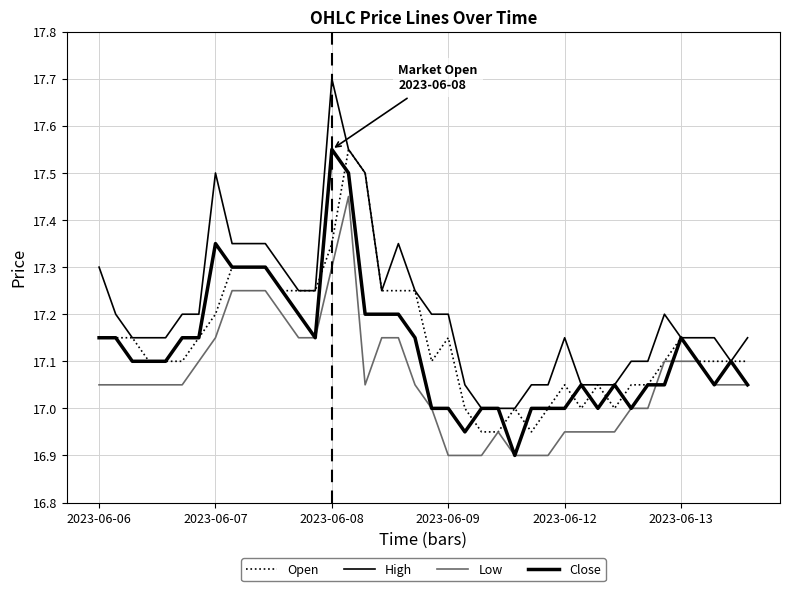

Reading right to left, what are all the values shown in this chart?

Open: 17.1	17.1	17.1	17.1	17.1	17.1	17.0	17.0	17.0	17.0	17.0	17.0	17.0	17.0	17.0	17.0	17.0	17.0	17.1	17.1	17.2	17.2	17.2	17.5	17.5	17.4	17.2	17.2	17.2	17.3	17.3	17.3	17.2	17.1	17.1	17.1	17.1	17.1	17.1	17.1
High: 17.1	17.1	17.1	17.1	17.1	17.2	17.1	17.1	17.0	17.0	17.0	17.1	17.0	17.0	17.0	17.0	17.0	17.0	17.2	17.2	17.2	17.4	17.2	17.5	17.5	17.7	17.2	17.2	17.3	17.4	17.4	17.4	17.5	17.2	17.2	17.1	17.1	17.1	17.2	17.3
Low: 17.0	17.0	17.0	17.1	17.1	17.1	17.0	17.0	17.0	17.0	17.0	17.0	16.9	16.9	16.9	17.0	16.9	16.9	16.9	17.0	17.0	17.1	17.1	17.0	17.5	17.3	17.1	17.1	17.2	17.2	17.2	17.2	17.1	17.1	17.0	17.0	17.0	17.0	17.0	17.0
Close: 17.0	17.1	17.0	17.1	17.1	17.0	17.0	17.0	17.0	17.0	17.0	17.0	17.0	17.0	16.9	17.0	17.0	17.0	17.0	17.0	17.1	17.2	17.2	17.2	17.5	17.5	17.1	17.2	17.2	17.3	17.3	17.3	17.4	17.1	17.1	17.1	17.1	17.1	17.1	17.1